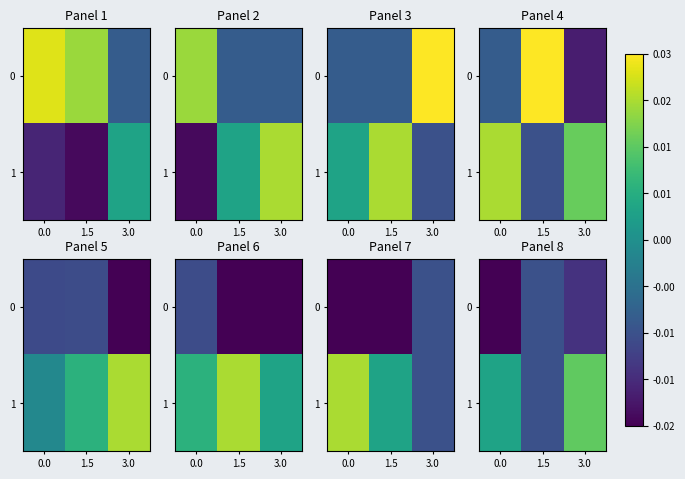

Which series has the largest total across all categories?

1